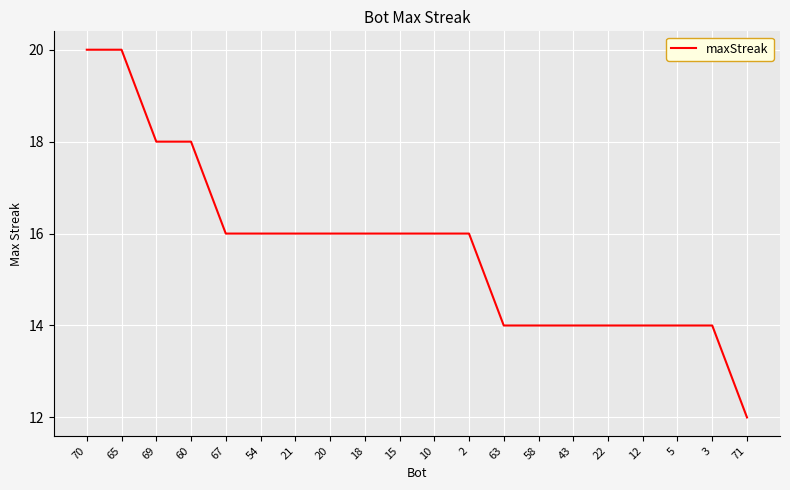

What is the ratio of the value at 22 to the value at 67?

0.9